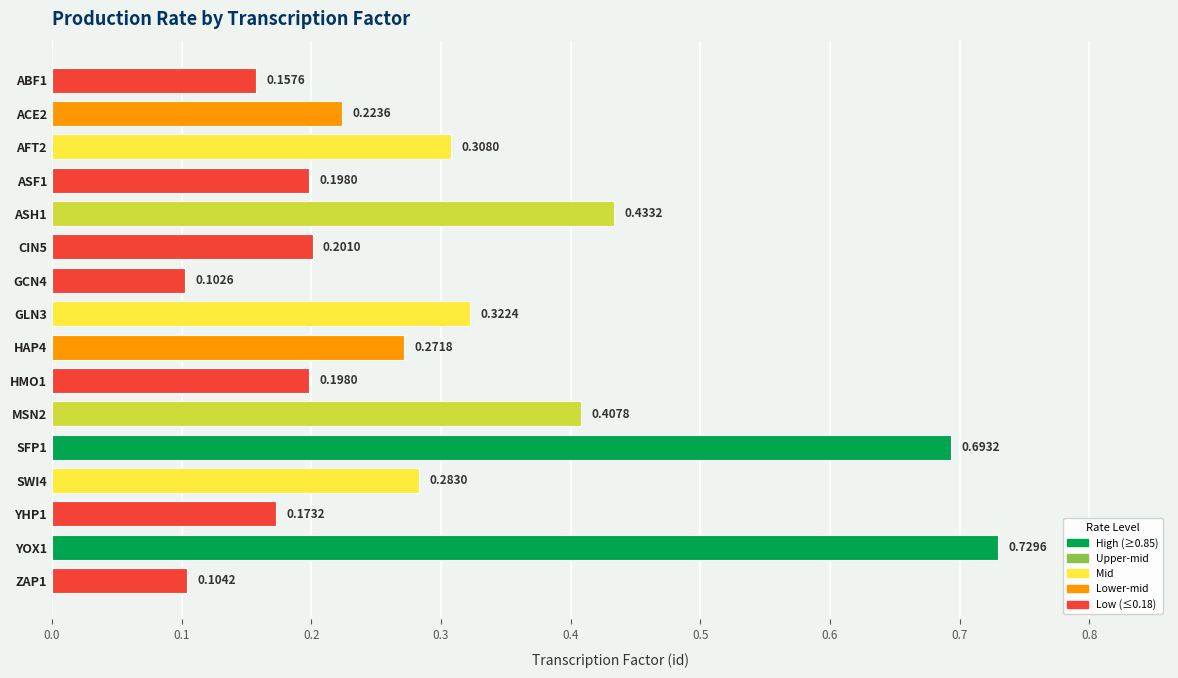

What is the difference between the maximum and minimum values?

0.6